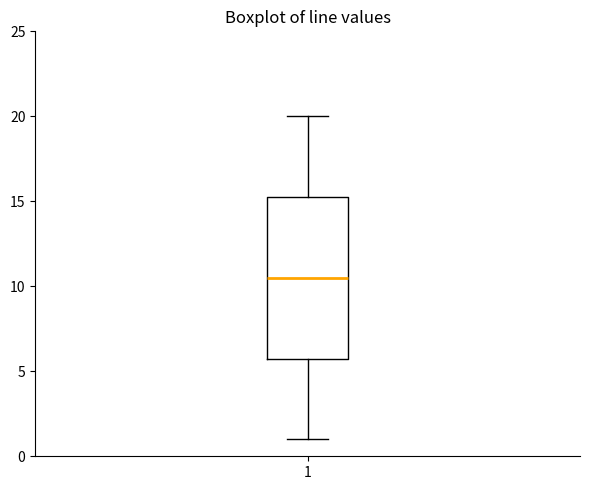

Where is the upper edge of the box at x = 1 on the y-axis? The values are not printed on the chart, so give them approximately, as read against the axis.

15.5